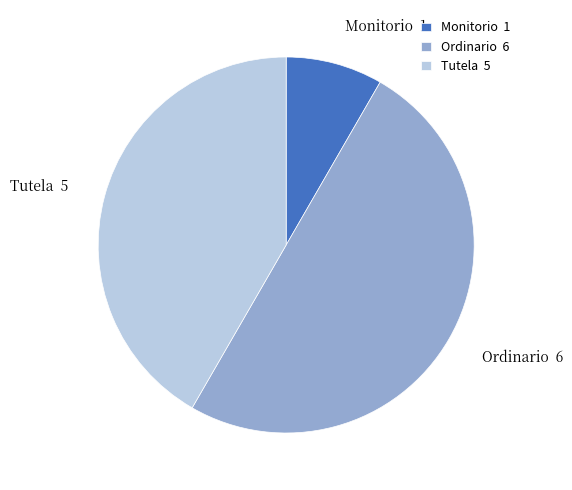

How many segments does this pie chart have?

3